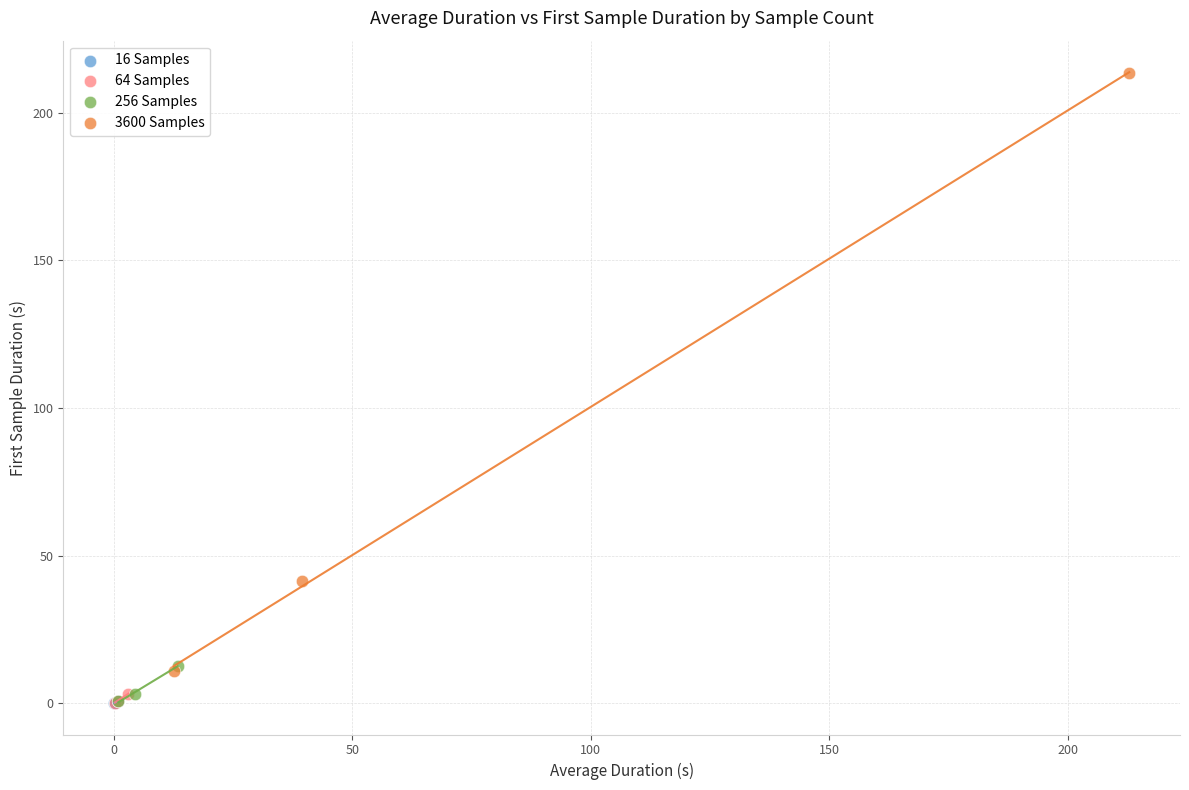

What are all the series names shown in the legend?

16 Samples, 64 Samples, 256 Samples, 3600 Samples